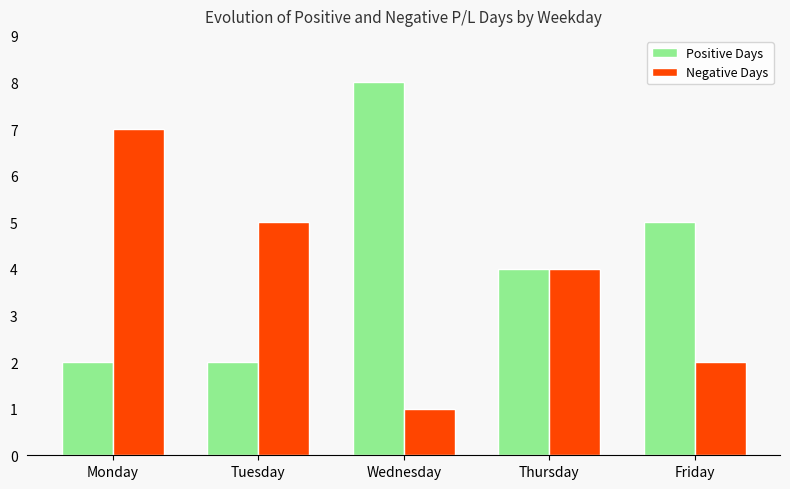

What is the total value across all series at Monday?

9